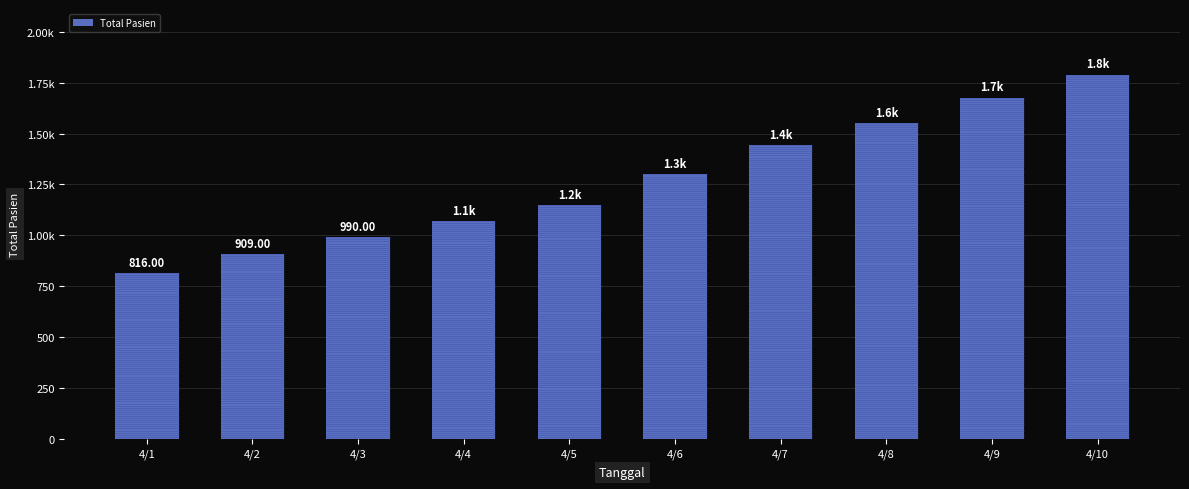

What is the value of the 2nd bar from the left?

909